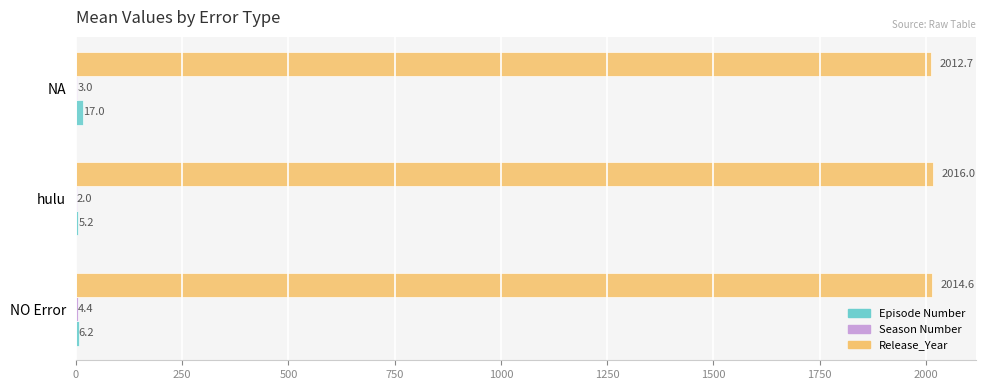

Count the Release_Year values in the range 2012 to 2016.

3